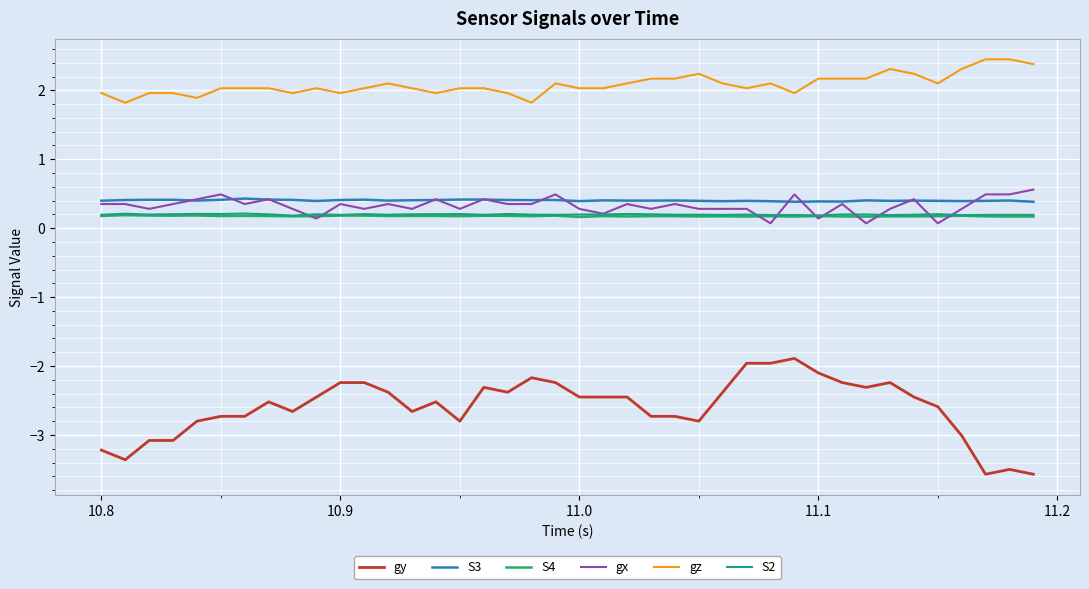

What are all the series names shown in the legend?

gy, S3, S4, gx, gz, S2